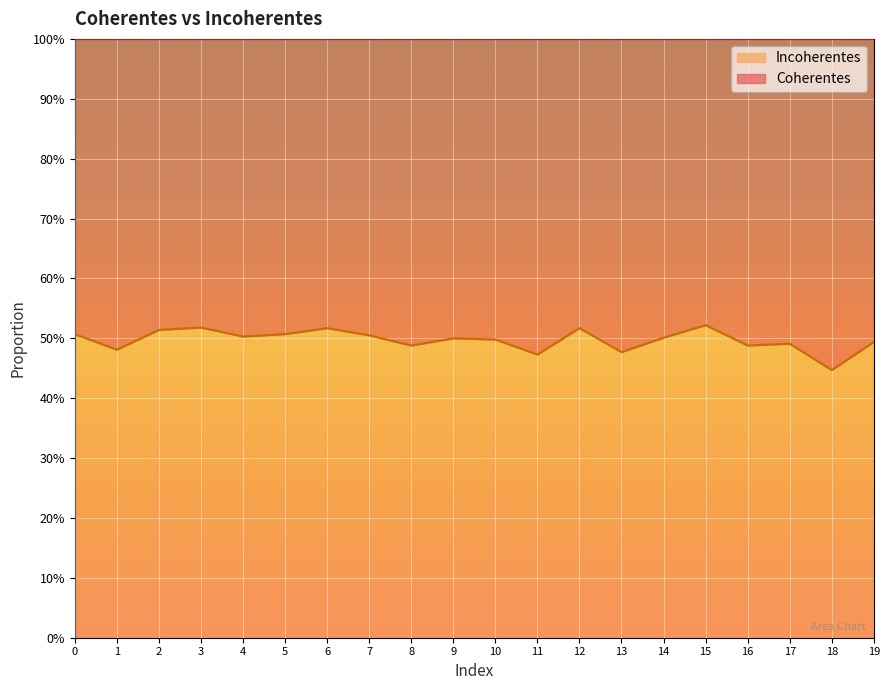

How many points are higher than both their immediate neighbors (excluding endpoints)?

6